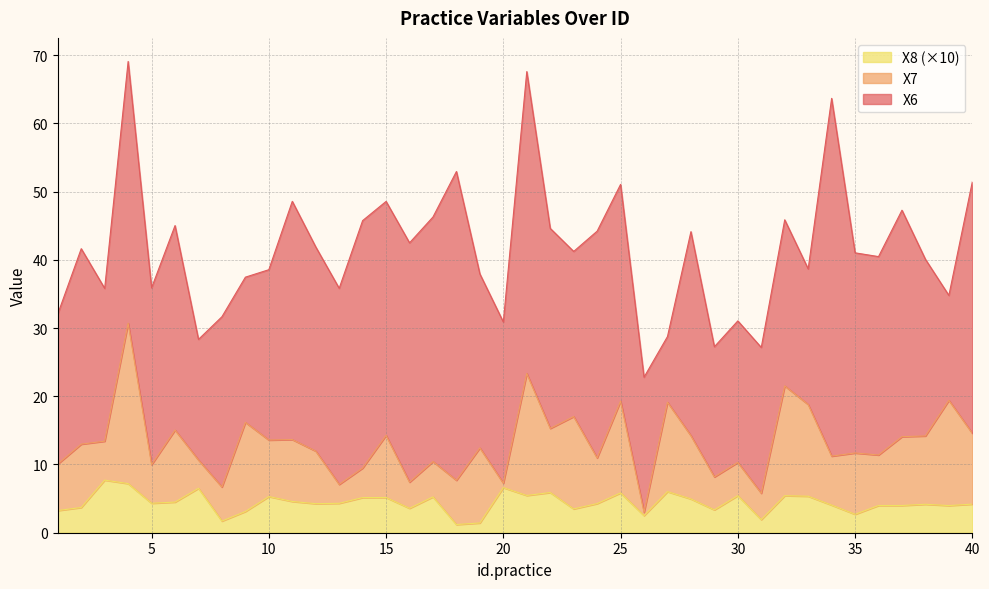

The X8 series shows 0.9 at 30. True or false?

False